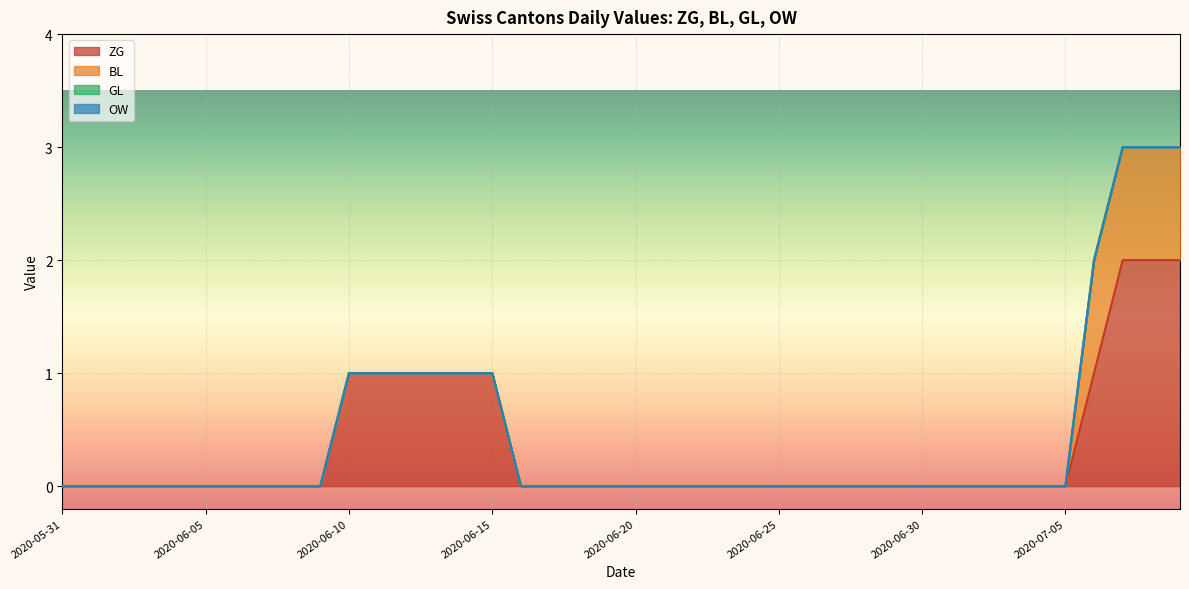

True or false: BL has more than 2 points higher than both neighbors.

False